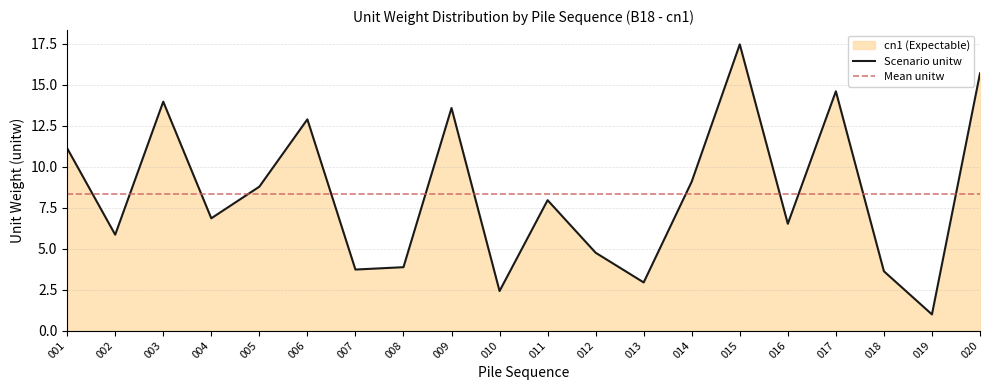

At which label does the data first exceed 7?

001